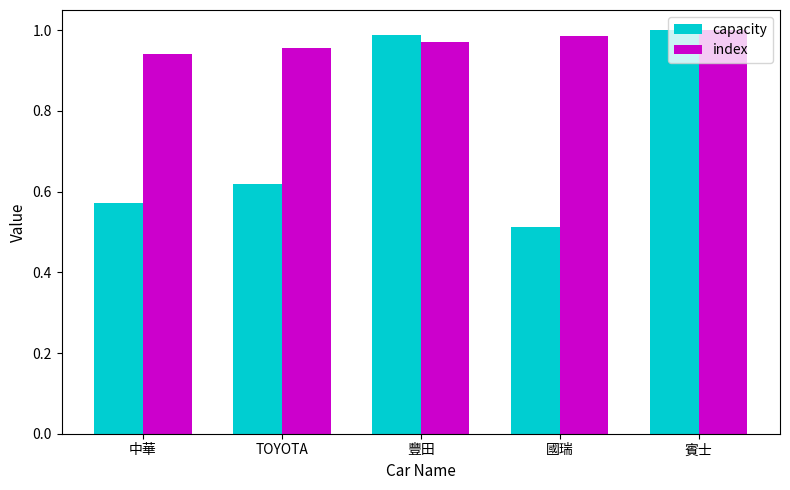

At which category does the chart reach its minimum across all series?

國瑞